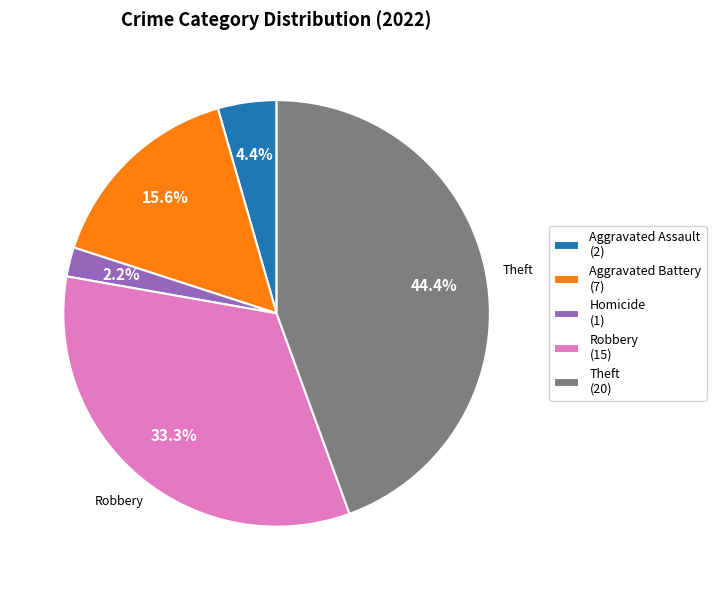

How many slices are in this pie chart?

5